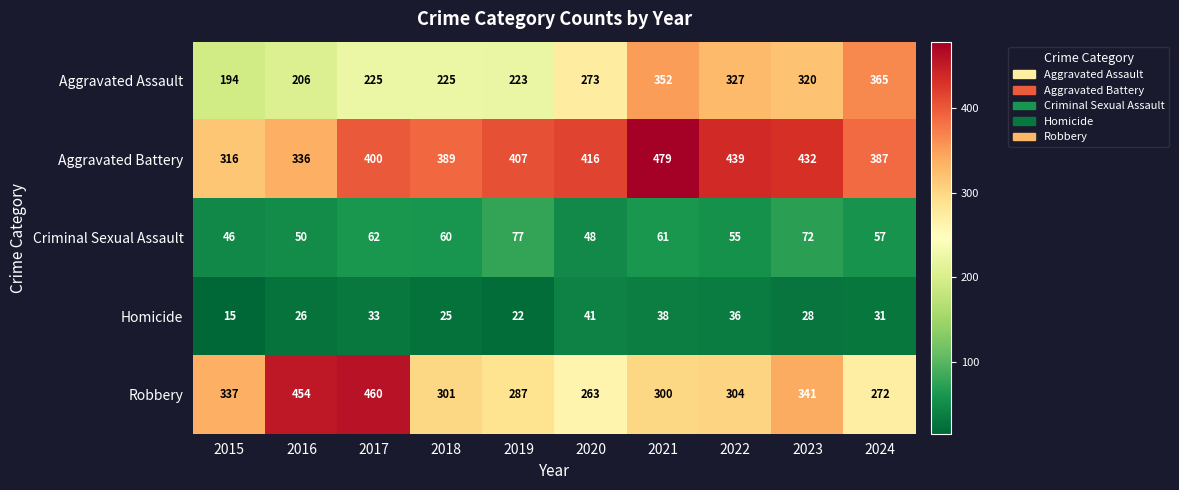

Which label corresponds to the largest value in the chart?

2021